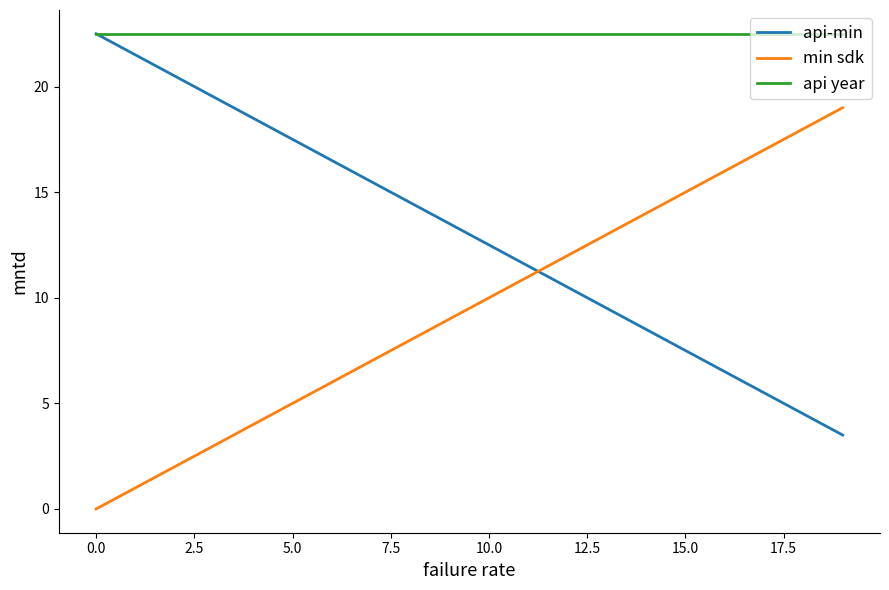

Rank the series by their average value, from highest to lowest.

api year, api-min, min sdk